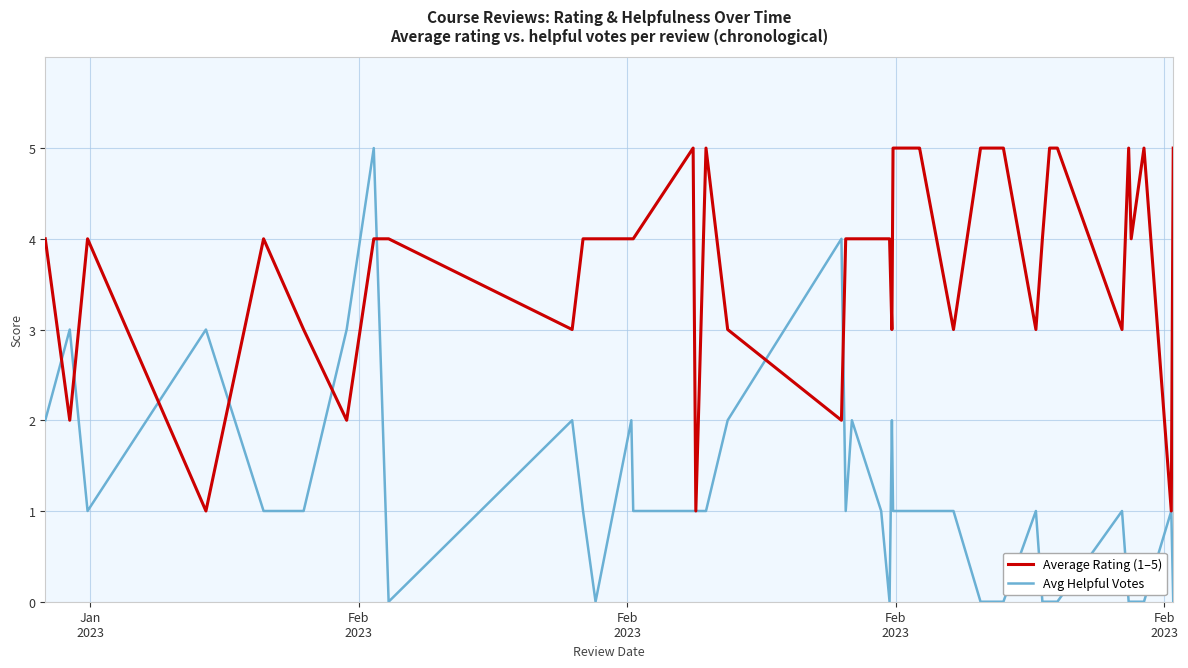

Rank the series by their average value, from lowest to highest.

Avg Helpful Votes, Average Rating (1–5)